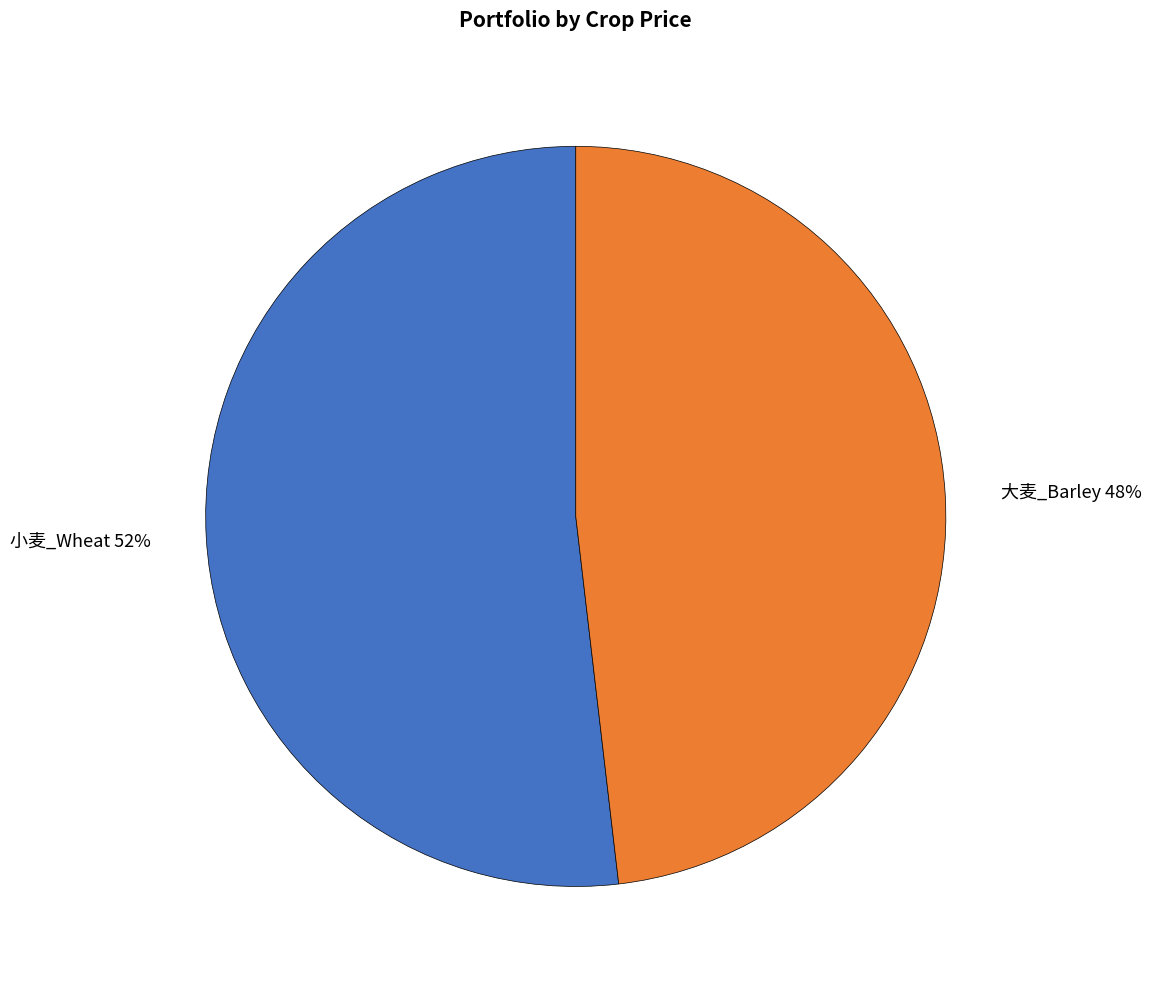

Do 小麦_Wheat 52% and 大麦_Barley 48% together represent more than half of the pie?

Yes